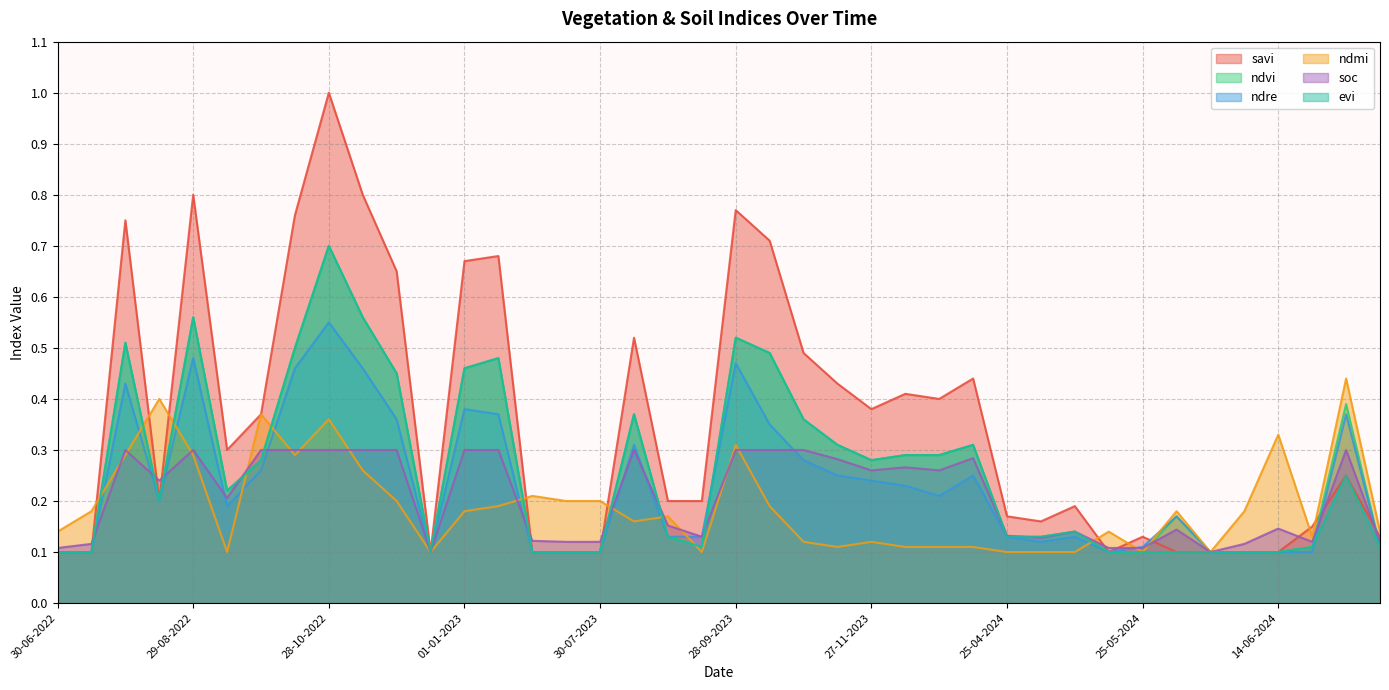

Which series has the largest range (max minus min)?

savi